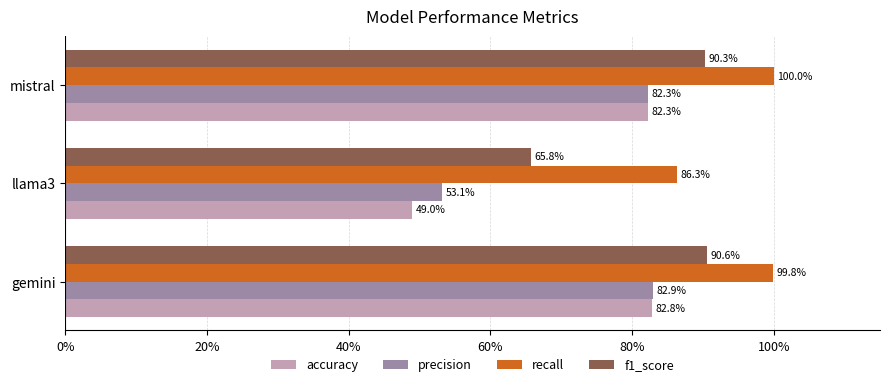

Which series has the widest spread of values?

accuracy